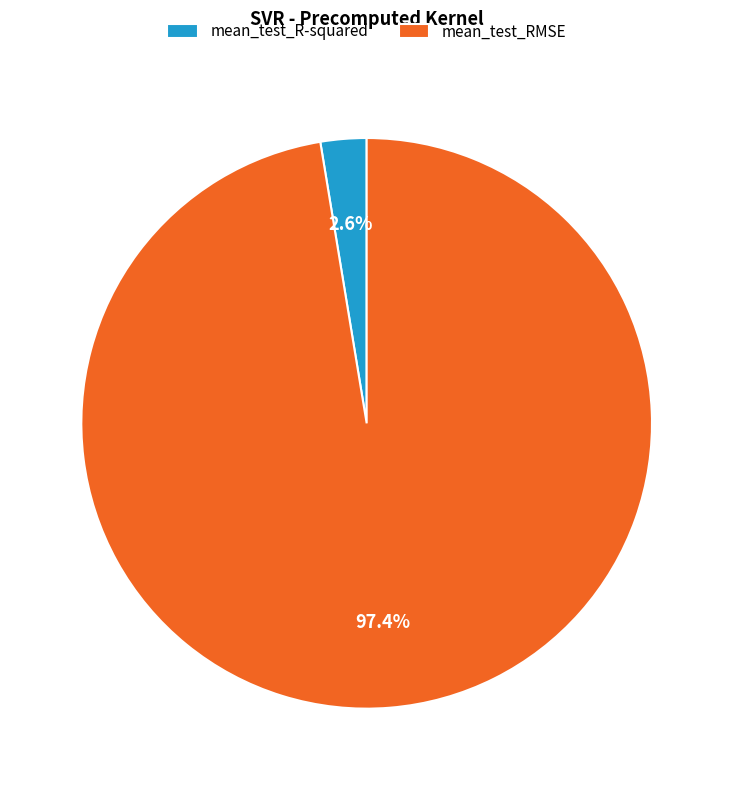

The mean_test_RMSE slice represents 97% of the pie. True or false?

True